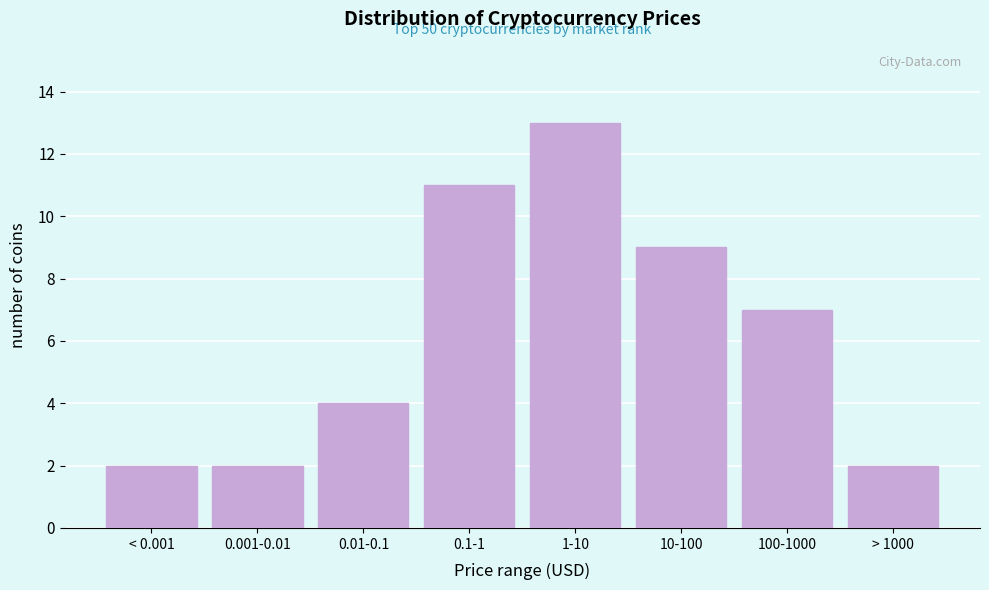

Reading left to right, extract all data points from this chart.

2	2	4	11	13	9	7	2